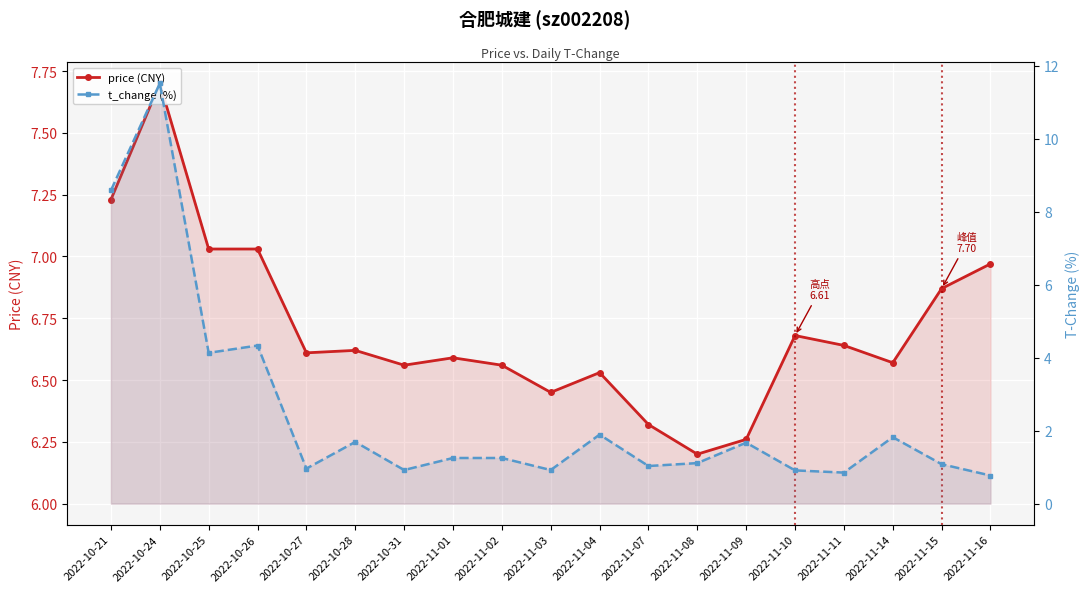

What is the average value of the price (CNY) series?

6.7